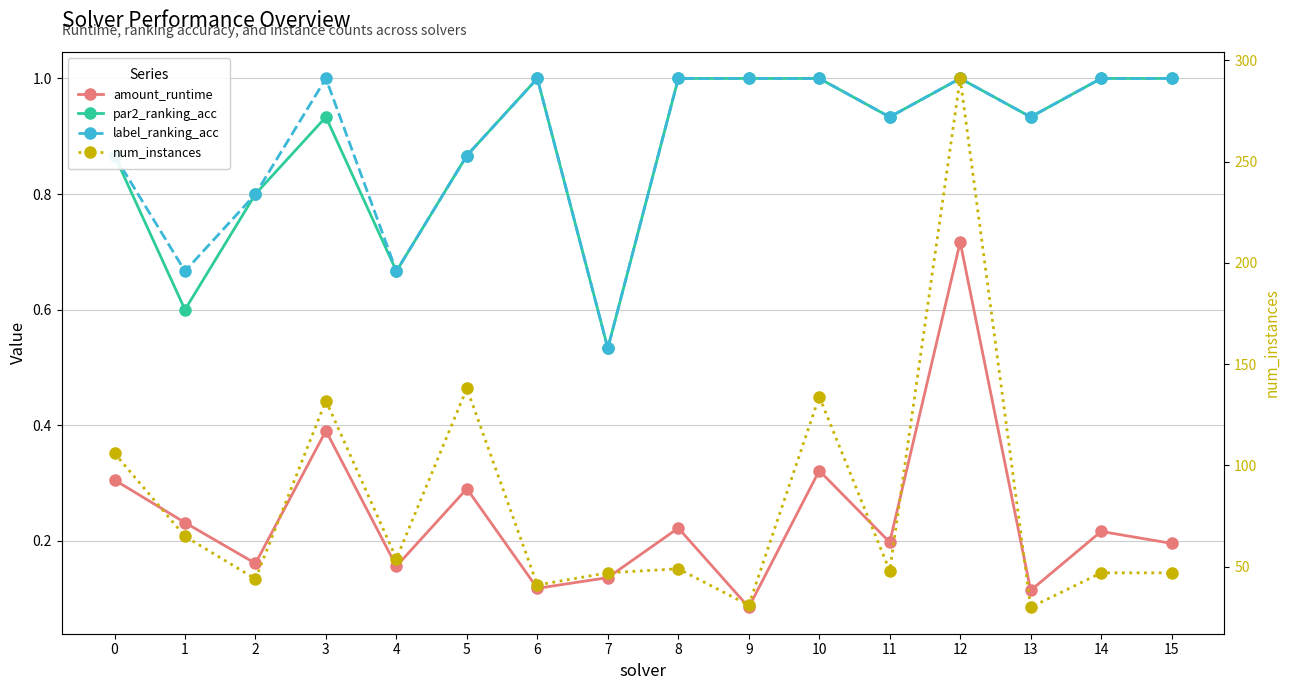

What is the difference between the second highest and minimum values in the amount_runtime series?

0.3